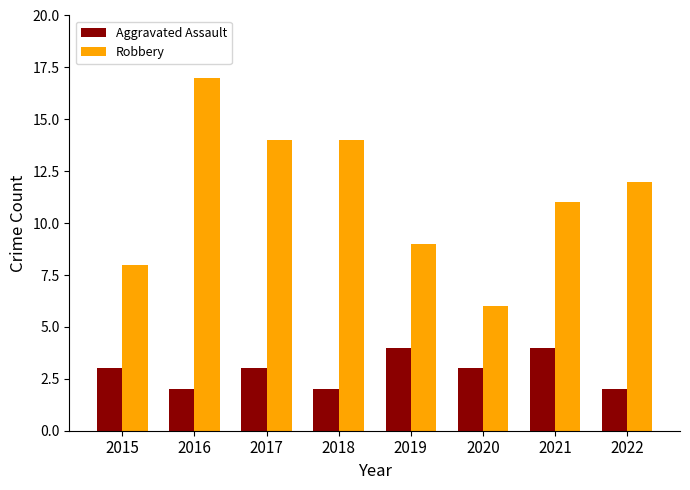

Rank the series by their average value, from lowest to highest.

Aggravated Assault, Robbery